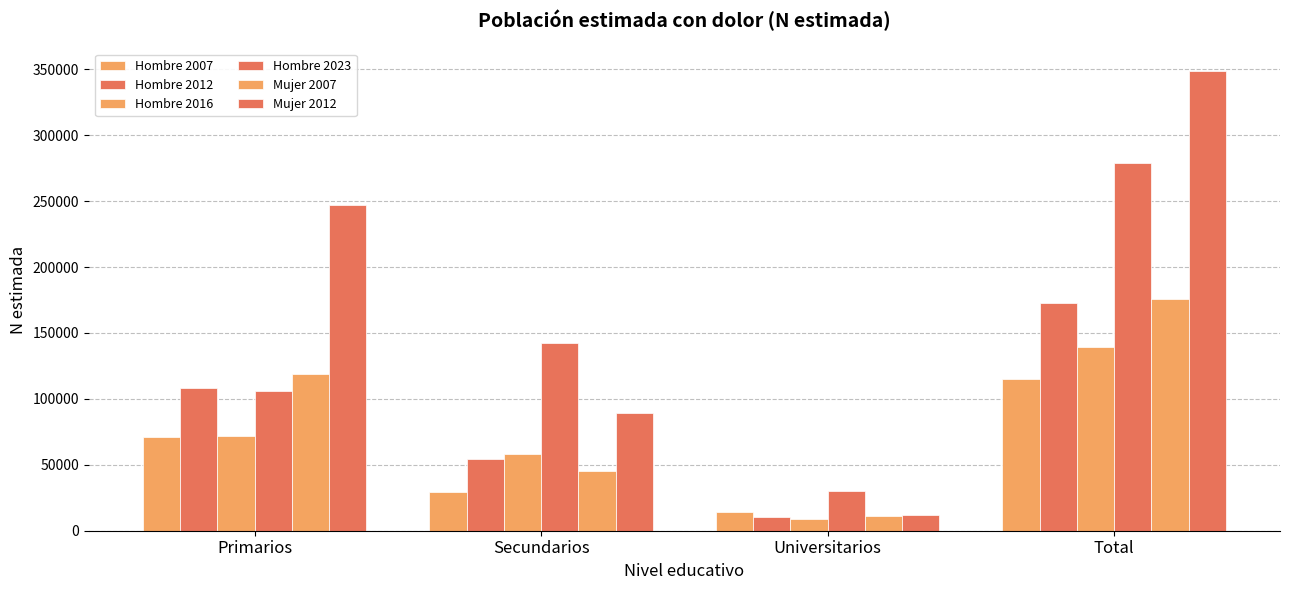

Rank the series at Total from highest to lowest value.

Mujer 2012, Hombre 2023, Mujer 2007, Hombre 2012, Hombre 2016, Hombre 2007